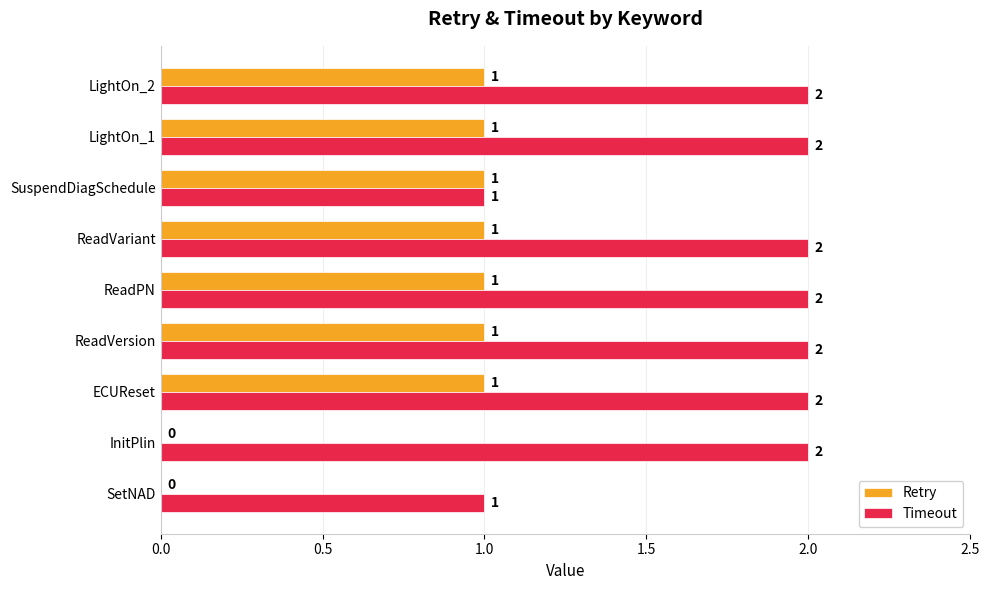

Is the value of Timeout at ReadVersion greater than the value of Retry at ReadVariant?

Yes